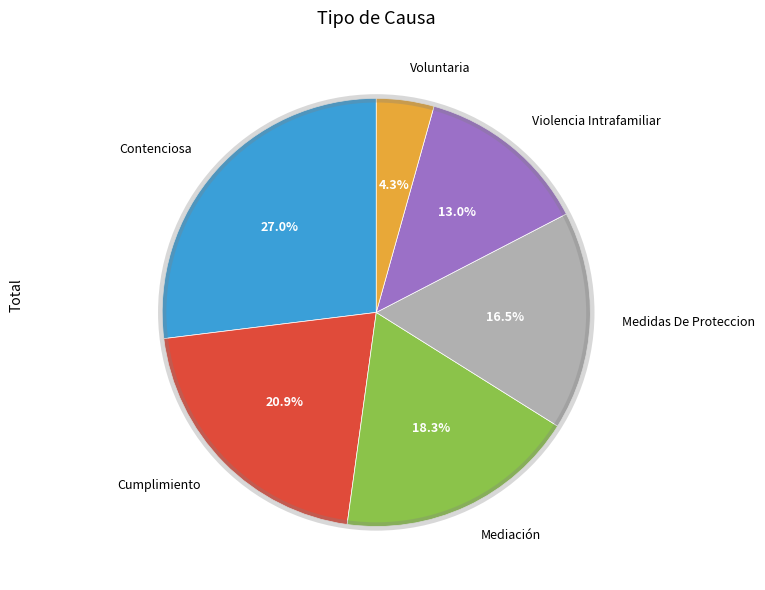

Is there a majority slice in this chart?

No